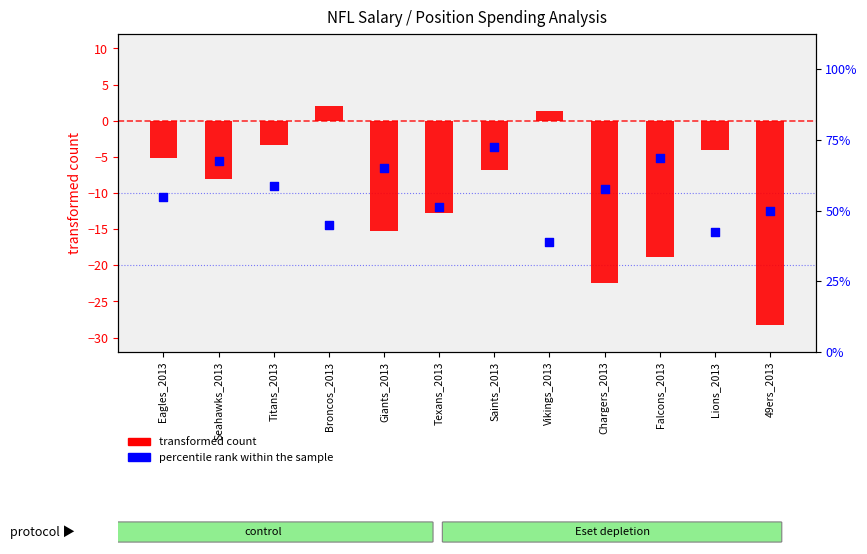

At how many categories does at least one series exceed -4?

3